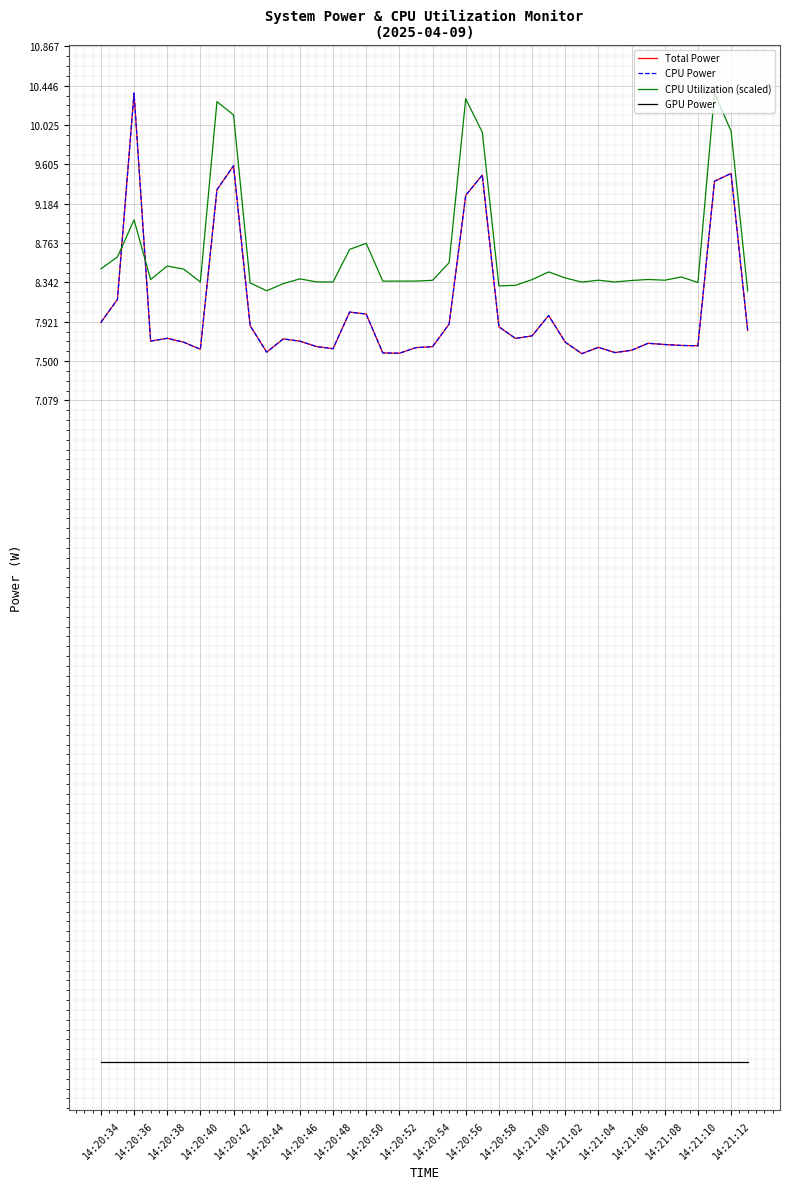

Is this an area chart (filled region under the line)?

No